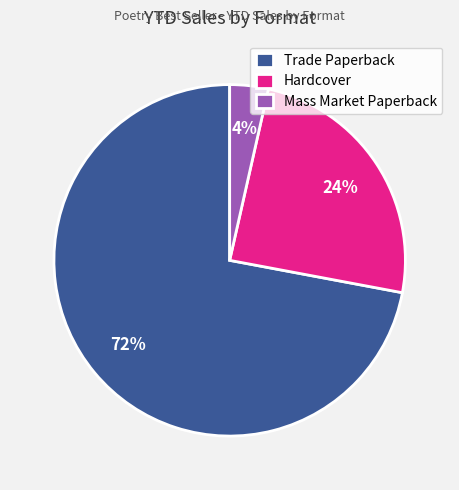

Rank the categories by value from highest to lowest.

Trade Paperback, Hardcover, Mass Market Paperback